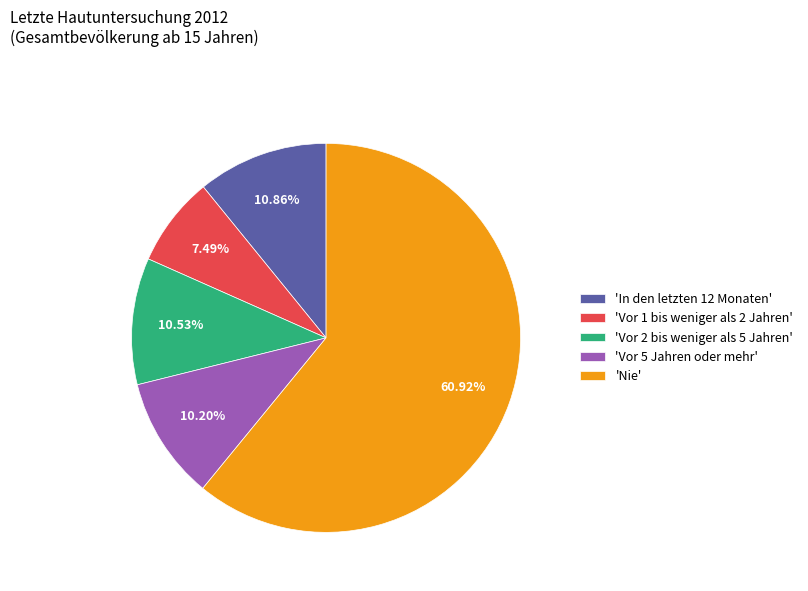

How many segments does this pie chart have?

5